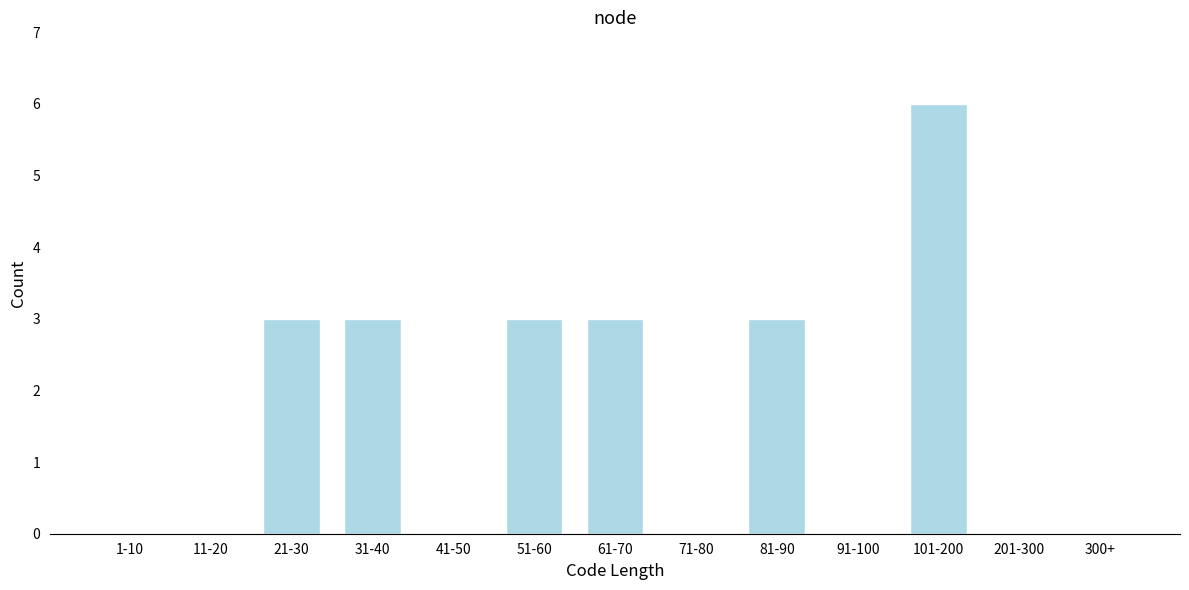

Reading left to right, extract all data points from this chart.

1-10=0	11-20=0	21-30=3	31-40=3	41-50=0	51-60=3	61-70=3	71-80=0	81-90=3	91-100=0	101-200=6	201-300=0	300+=0